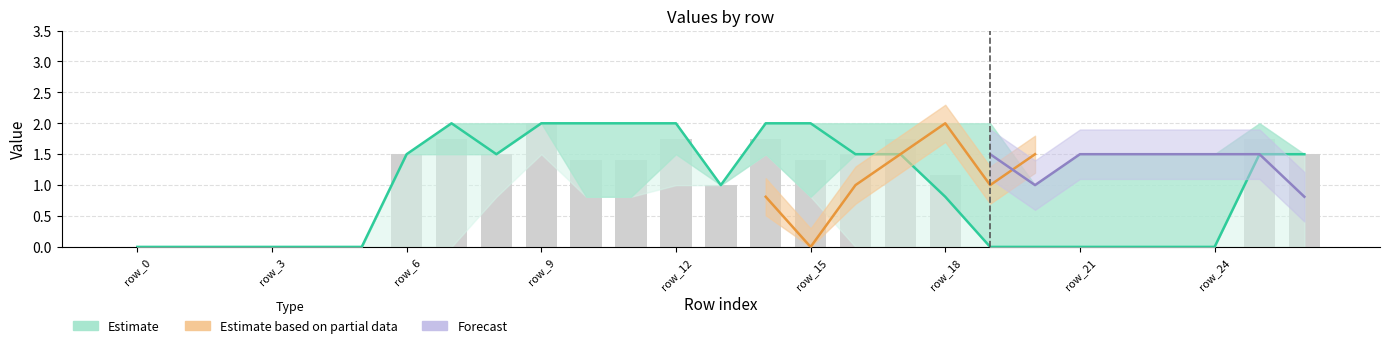

Which has a higher value, row_12 or row_1?

row_12